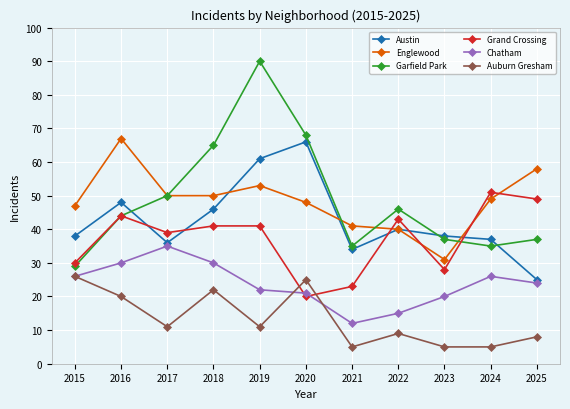

Reading left to right, list all the values displayed in this chart.

Austin: 2015=38	2016=48	2017=36	2018=46	2019=61	2020=66	2021=34	2022=40	2023=38	2024=37	2025=25
Englewood: 2015=47	2016=67	2017=50	2018=50	2019=53	2020=48	2021=41	2022=40	2023=31	2024=49	2025=58
Garfield Park: 2015=29	2016=44	2017=50	2018=65	2019=90	2020=68	2021=35	2022=46	2023=37	2024=35	2025=37
Grand Crossing: 2015=30	2016=44	2017=39	2018=41	2019=41	2020=20	2021=23	2022=43	2023=28	2024=51	2025=49
Chatham: 2015=26	2016=30	2017=35	2018=30	2019=22	2020=21	2021=12	2022=15	2023=20	2024=26	2025=24
Auburn Gresham: 2015=26	2016=20	2017=11	2018=22	2019=11	2020=25	2021=5	2022=9	2023=5	2024=5	2025=8